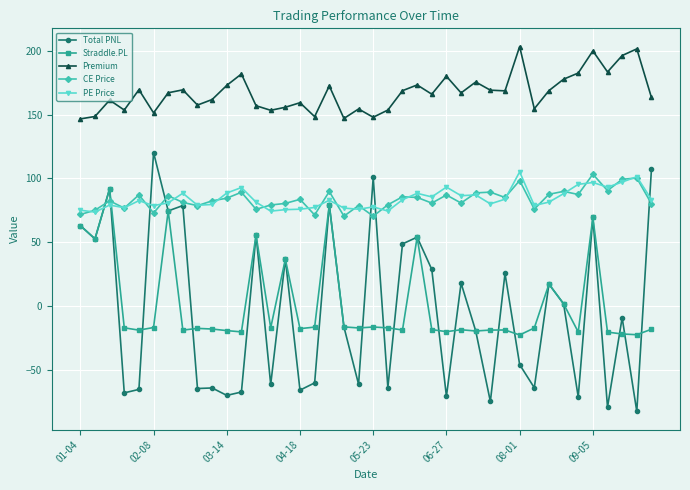

True or false: Total PNL and Premium cross at least once.

False